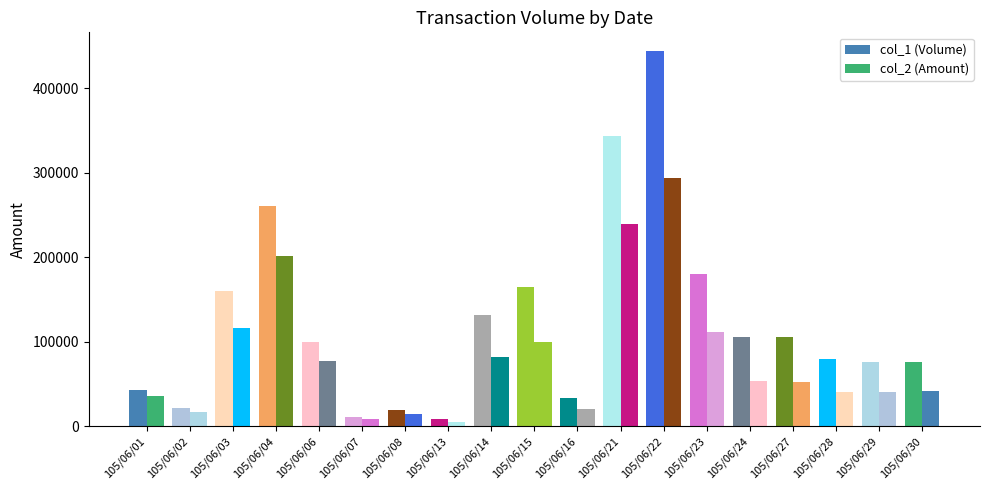

The value of col_2 (Amount) at 105/06/13 is 7507. True or false?

False